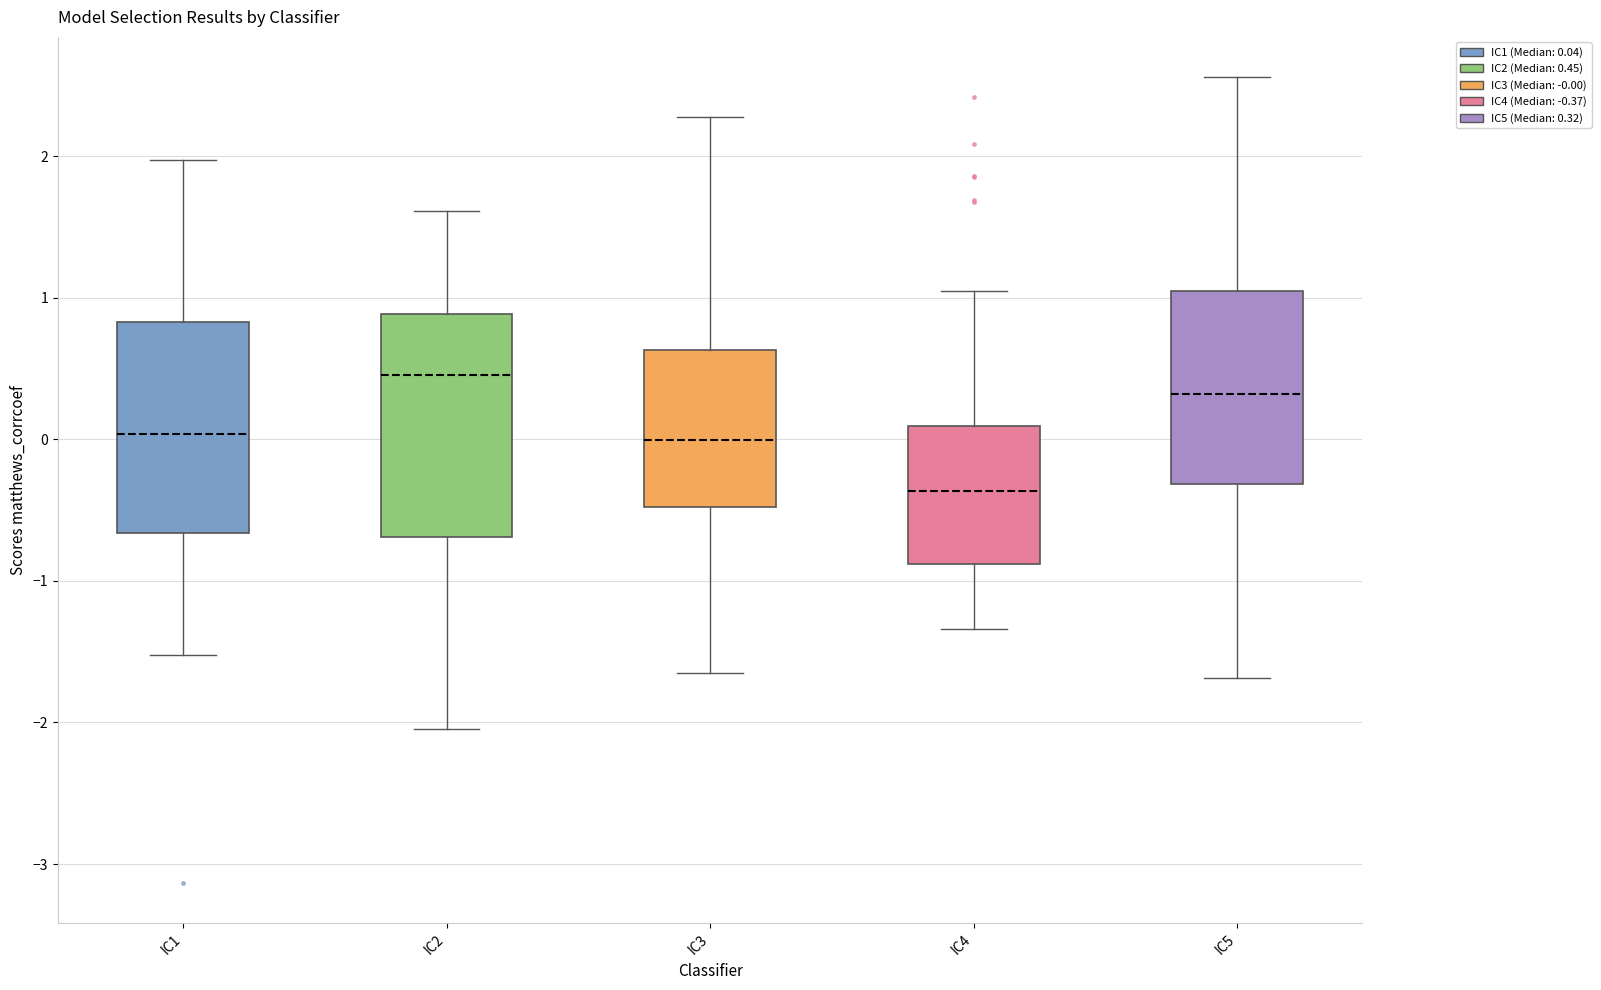

Reading left to right, transcribe this box plot: for each box, give where its median line is, the range the box spans, and where its two whiskers end, as read against the y-axis. The values are not printed on the chart, so give them approximately, as read against the axis.

IC1: median 0.0, box -0.7 to 0.8, whiskers -1.5 to 2.0
IC2: median 0.5, box -0.7 to 0.9, whiskers -2.0 to 1.6
IC3: median 0.0, box -0.5 to 0.6, whiskers -1.7 to 2.3
IC4: median -0.4, box -0.9 to 0.1, whiskers -1.3 to 1.0
IC5: median 0.3, box -0.3 to 1.1, whiskers -1.7 to 2.6